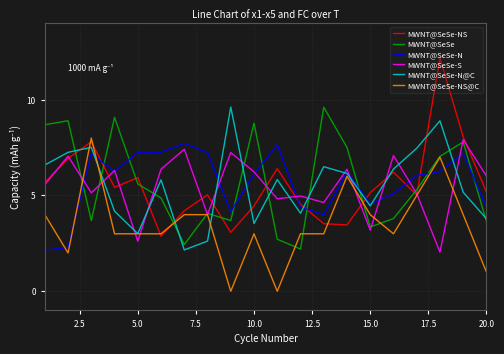

Which series has the widest spread of values?

MWNT@SeSe-NS